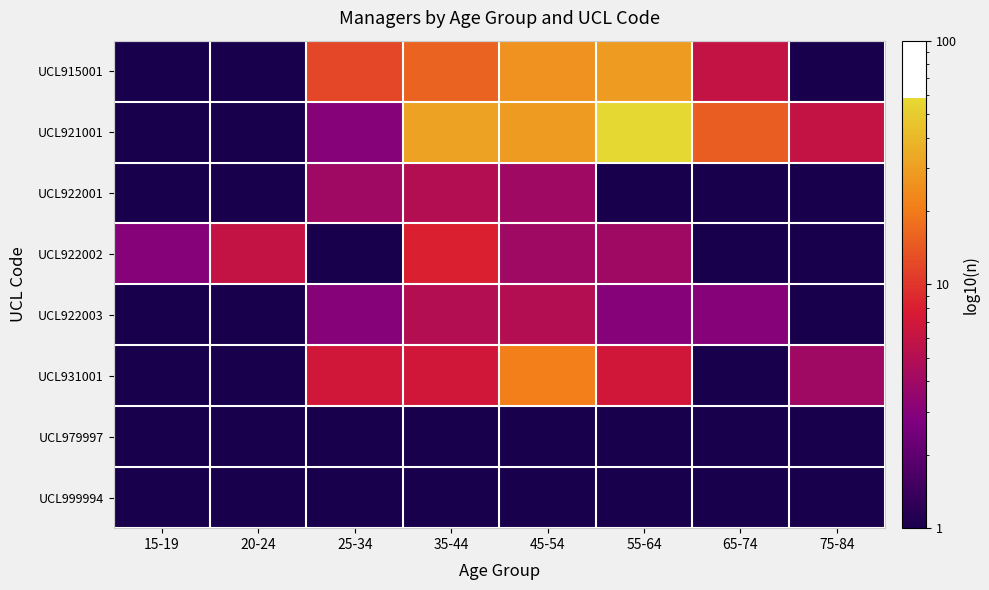

Reading right to left, transcribe all the data shown in this chart.

UCL915001: 75-84=0.5	65-74=6.0	55-64=29.0	45-54=26.0	35-44=16.0	25-34=12.0	20-24=0.5	15-19=0.5
UCL921001: 75-84=6.0	65-74=15.0	55-64=58.0	45-54=29.0	35-44=31.0	25-34=3.0	20-24=0.5	15-19=0.5
UCL922001: 75-84=0.5	65-74=0.5	55-64=0.5	45-54=4.0	35-44=5.0	25-34=4.0	20-24=0.5	15-19=0.5
UCL922002: 75-84=0.5	65-74=0.5	55-64=4.0	45-54=4.0	35-44=8.0	25-34=0.5	20-24=6.0	15-19=3.0
UCL922003: 75-84=0.5	65-74=3.0	55-64=3.0	45-54=5.0	35-44=5.0	25-34=3.0	20-24=0.5	15-19=0.5
UCL931001: 75-84=4.0	65-74=0.5	55-64=7.0	45-54=21.0	35-44=7.0	25-34=7.0	20-24=0.5	15-19=0.5
UCL979997: 75-84=0.5	65-74=0.5	55-64=0.5	45-54=0.5	35-44=0.5	25-34=0.5	20-24=0.5	15-19=0.5
UCL999994: 75-84=0.5	65-74=0.5	55-64=0.5	45-54=0.5	35-44=0.5	25-34=0.5	20-24=0.5	15-19=0.5